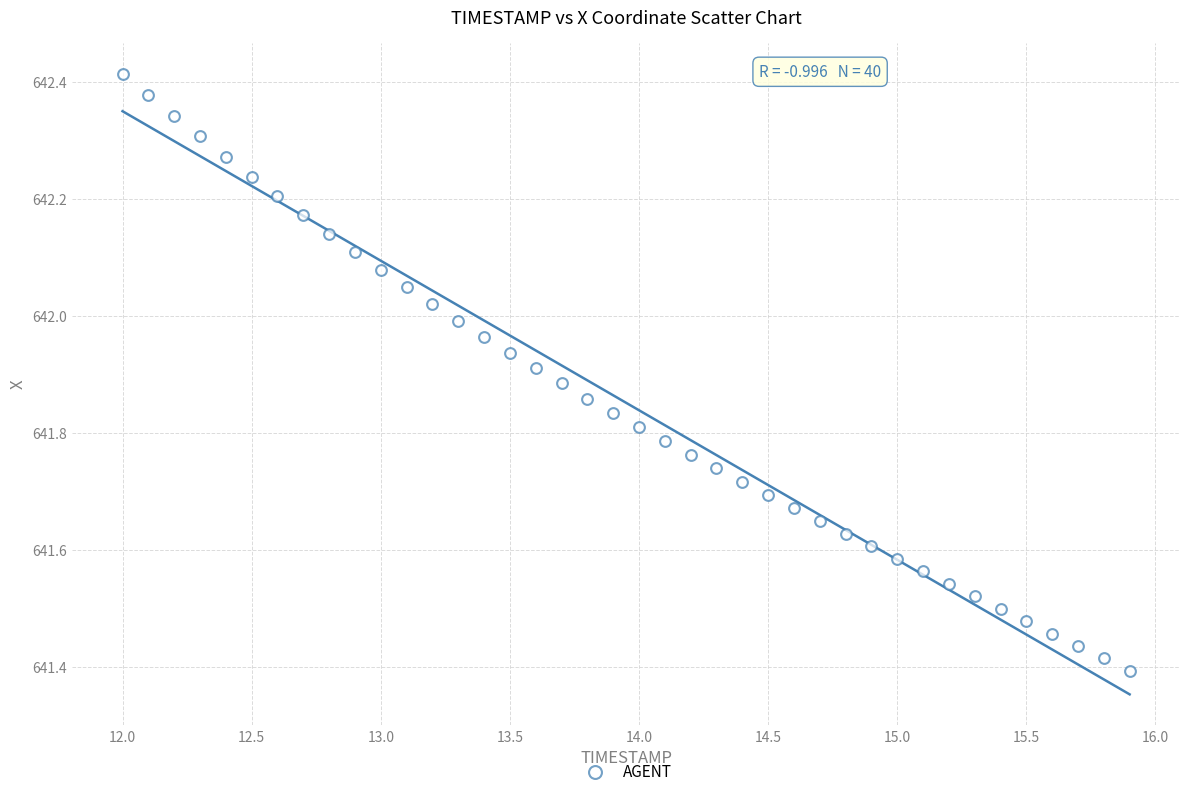

What is the range of X values (max minus min)?

3.9